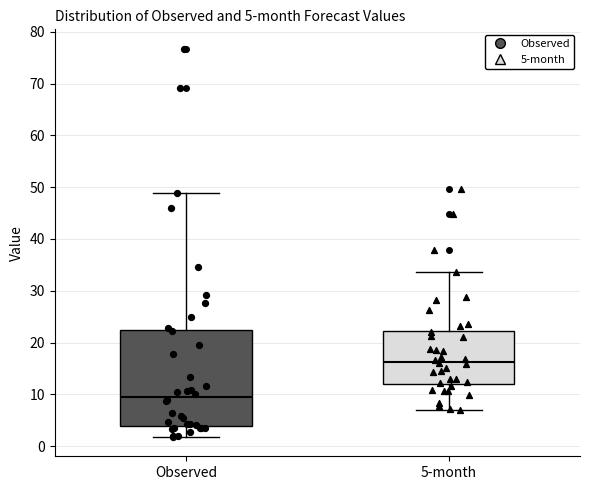

Comparing the boxes themselves (not the whiskers), which one is the tallest?

Observed